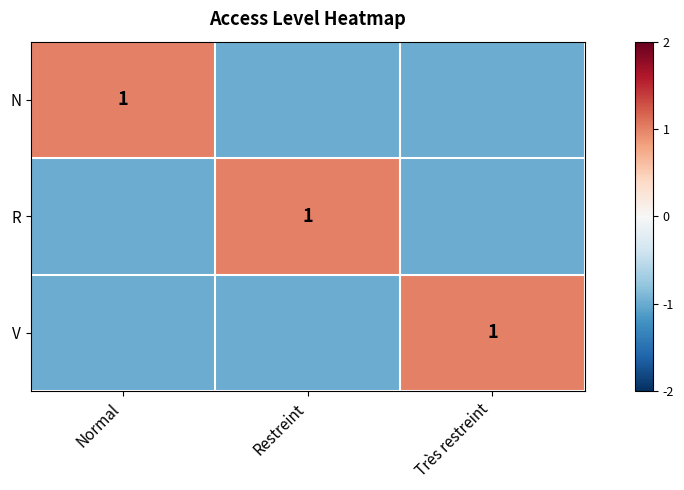

The value of N at Normal is 1. True or false?

True